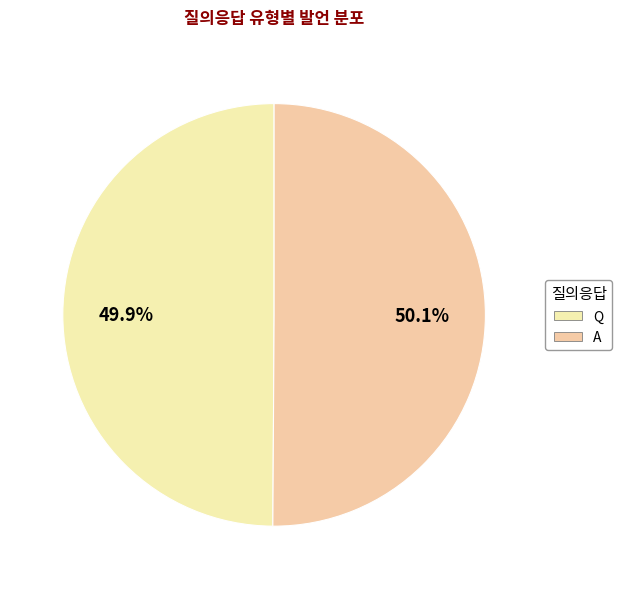

Which has a higher value, Q or A?

A